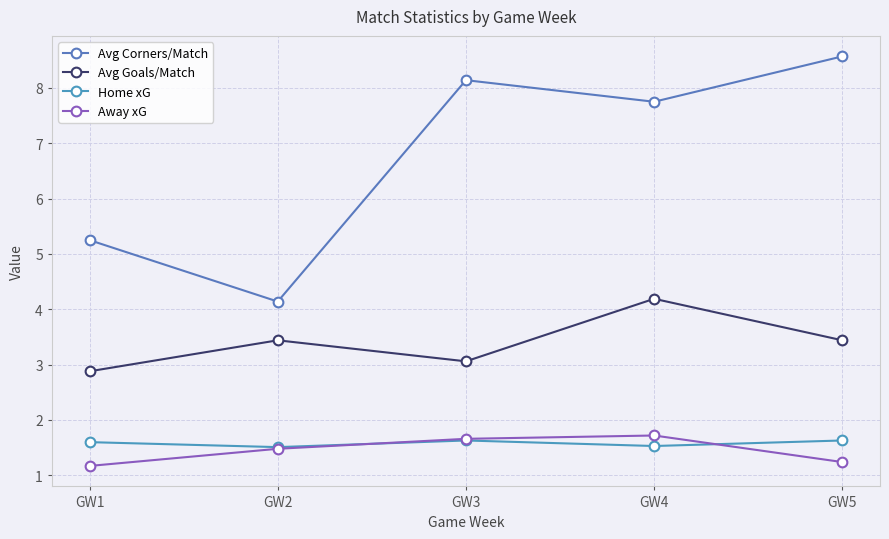

Which has a higher value, GW2 or GW5?

GW5